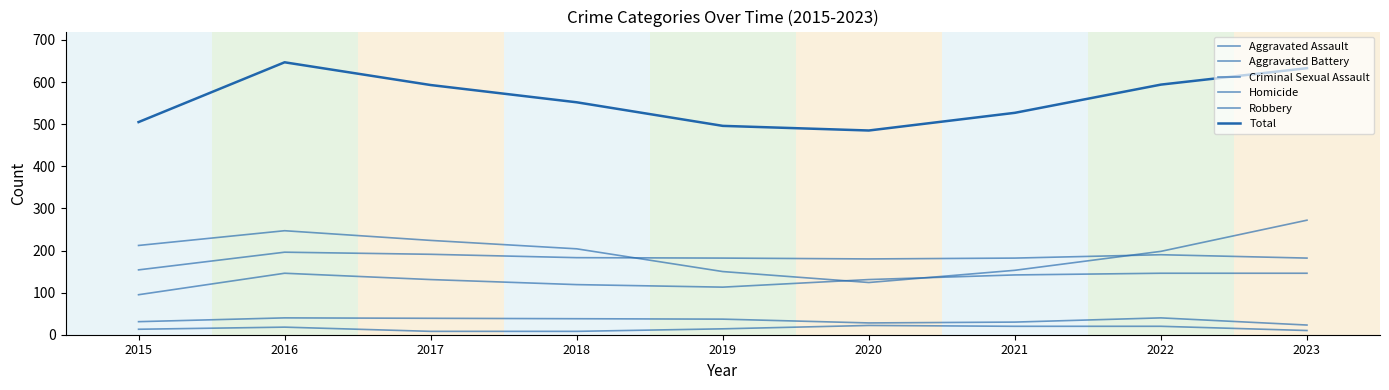

True or false: Aggravated Battery and Criminal Sexual Assault cross at least once.

False